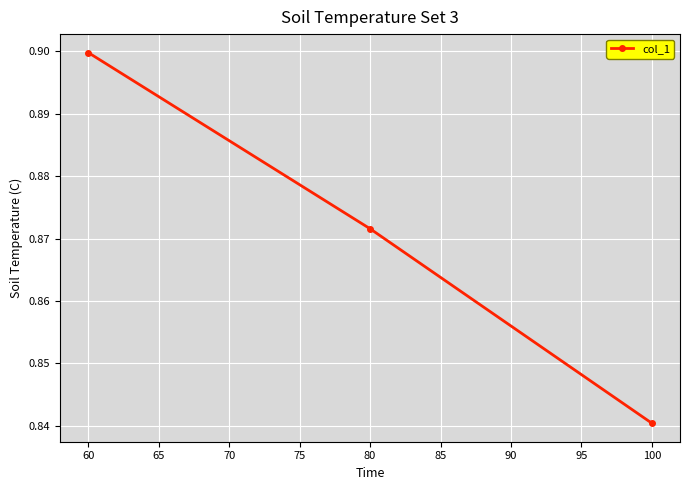

Does the chart display data point markers on the line(s)?

Yes